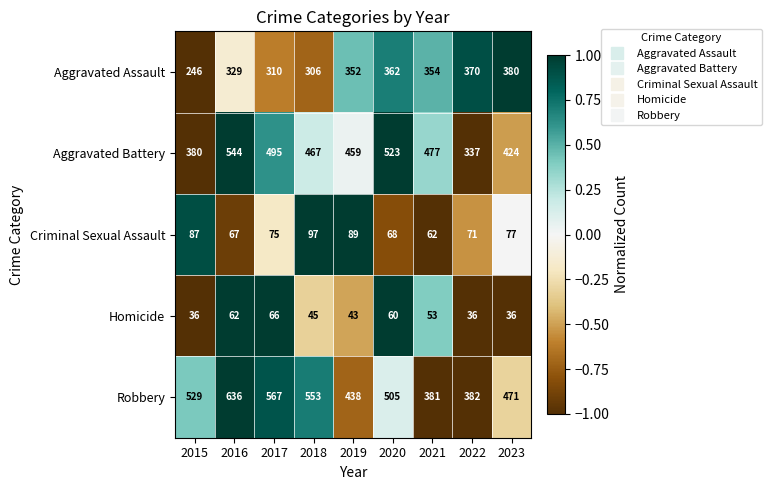

What is the difference between the second highest and second lowest values in the Robbery series?

185